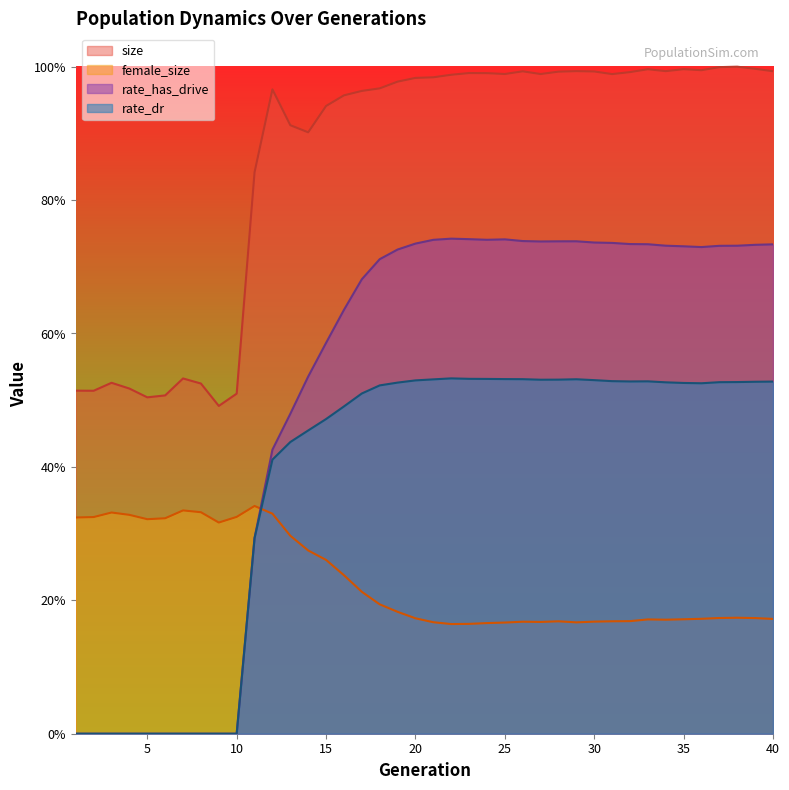

Which series changed the most between 1 and 24?

rate_has_drive